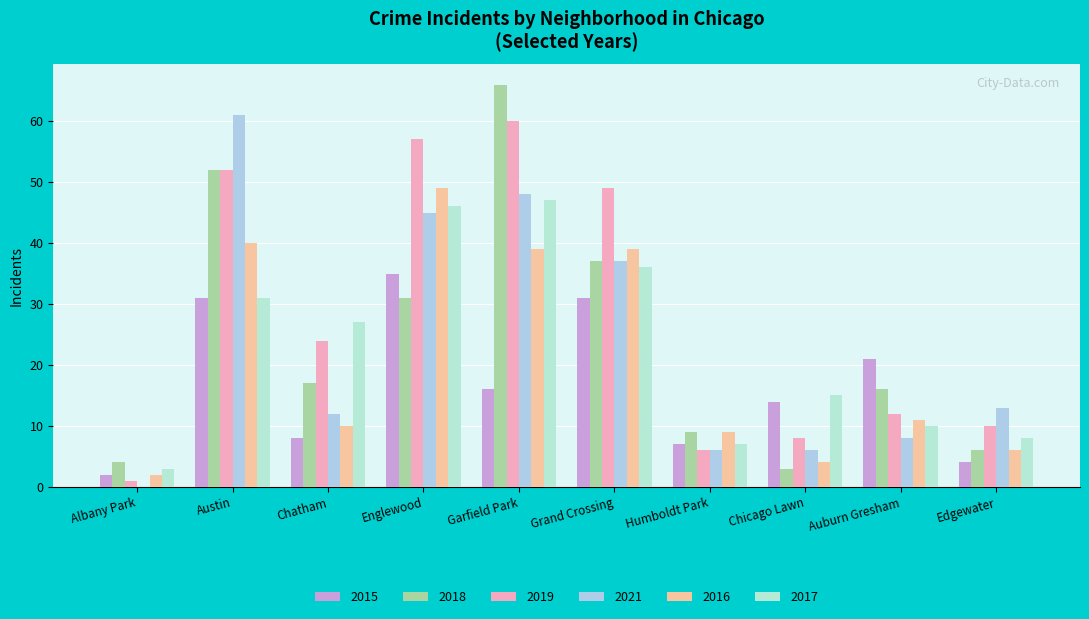

What is the maximum value for 2016?

49